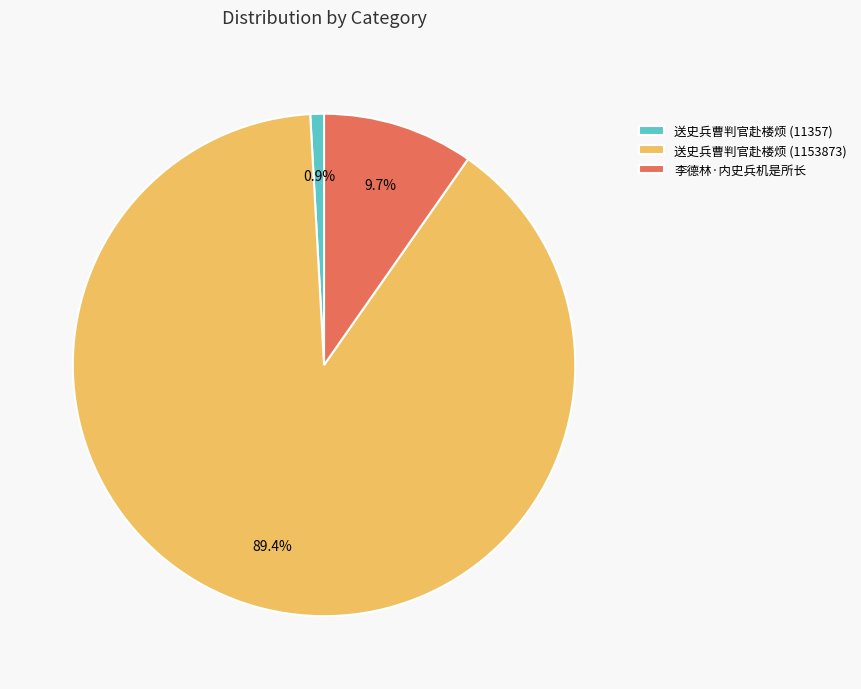

What is the smallest slice in the pie chart?

送史兵曹判官赴楼烦 (11357)